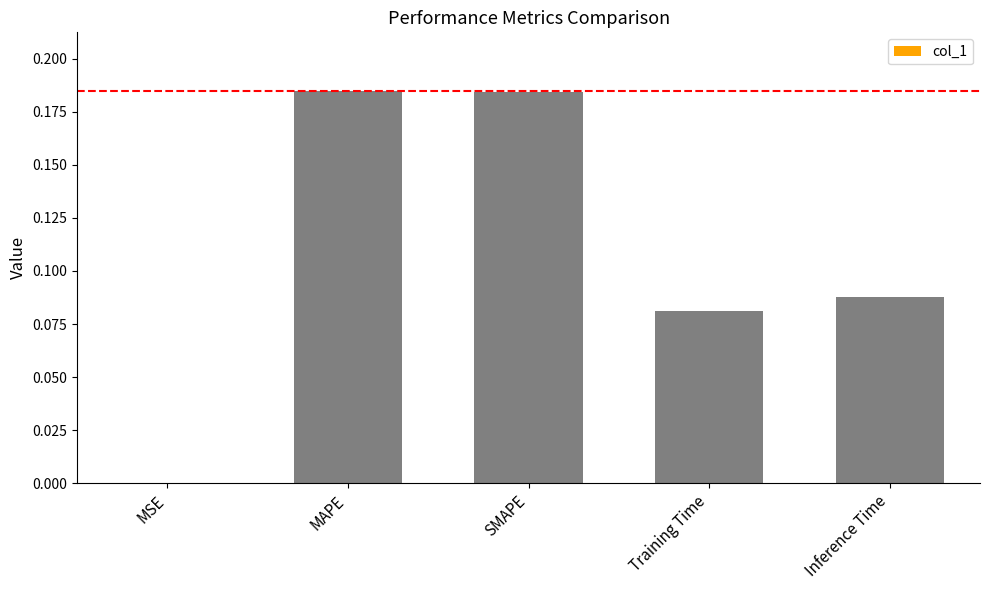

What is the sum of all values?

0.5